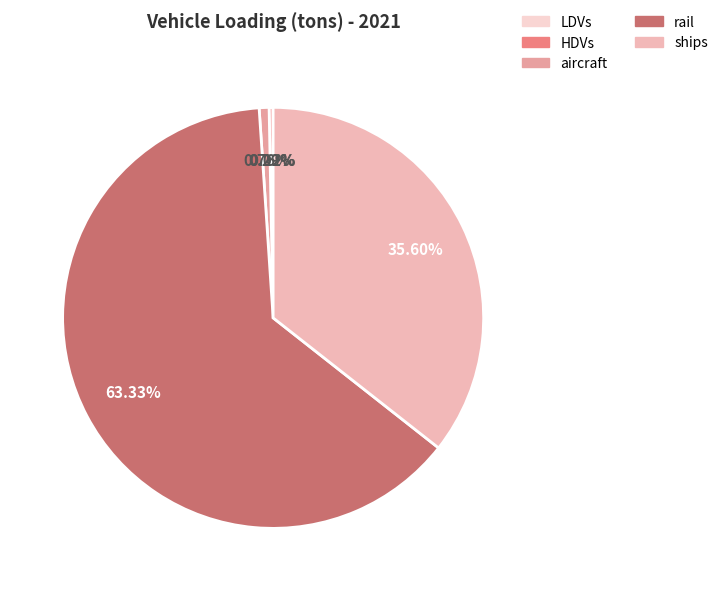

To the nearest percent, what is the difference between the ships and aircraft slice percentages?

35%